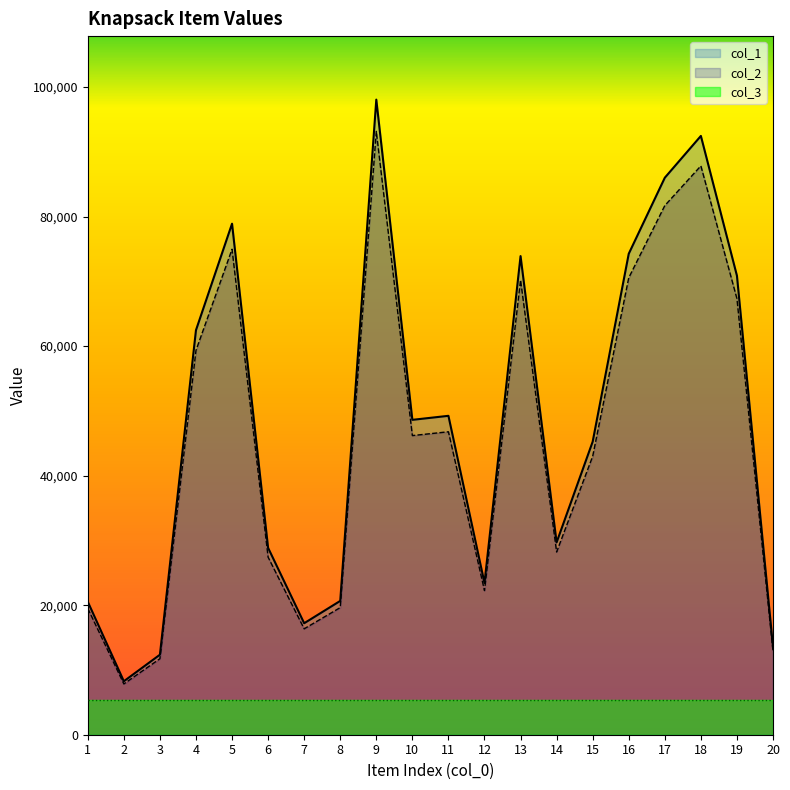

Reading left to right, list all the values displayed in this chart.

col_1: 20526.0	8255.0	12350.0	62451.0	78893.0	28853.0	17210.0	20657.0	98046.0	48611.0	49232.0	23422.0	73891.0	29692.0	45244.0	74251.0	85989.0	92442.0	70861.0	13567.0
col_2: 19499.7	7842.2	11732.5	59328.4	74948.3	27410.3	16349.5	19624.1	93143.7	46180.4	46770.4	22250.9	70196.4	28207.4	42981.8	70538.4	81689.6	87819.9	67317.9	12888.6